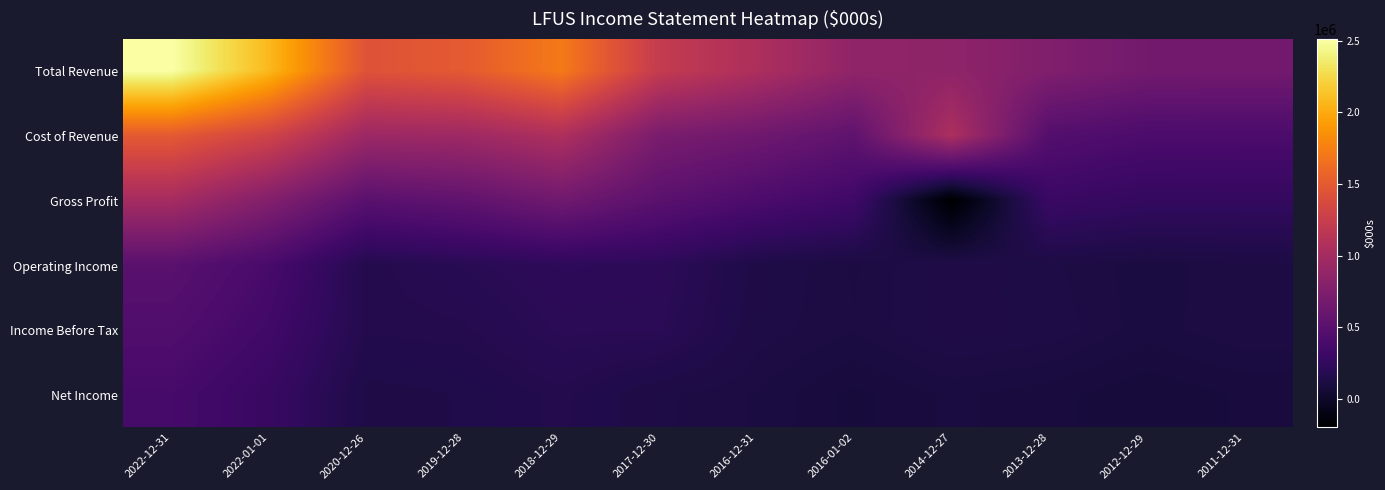

Reading right to left, list all the values displayed in this chart.

Total Revenue: 2011-12-31=665000	2012-12-29=667900	2013-12-28=757900	2014-12-27=852000	2016-01-02=867900	2016-12-31=1056200	2017-12-30=1221500	2018-12-29=1718500	2019-12-28=1503900	2020-12-26=1445700	2022-01-01=2079900	2022-12-31=2513900
Cost of Revenue: 2011-12-31=408300	2012-12-29=409400	2013-12-28=461600	2014-12-27=1053700	2016-01-02=537400	2016-12-31=643000	2017-12-30=715000	2018-12-29=1065100	2019-12-28=957600	2020-12-26=944500	2022-01-01=1308000	2022-12-31=1507000
Gross Profit: 2011-12-31=256700	2012-12-29=258500	2013-12-28=296200	2014-12-27=-201700	2016-01-02=330500	2016-12-31=413100	2017-12-30=506500	2018-12-29=653400	2019-12-28=546300	2020-12-26=501200	2022-01-01=771900	2022-12-31=1006900
Operating Income: 2011-12-31=113900	2012-12-29=99500	2013-12-28=119200	2014-12-27=133800	2016-01-02=104200	2016-12-31=130600	2017-12-30=218500	2018-12-29=225000	2019-12-28=192800	2020-12-26=162300	2022-01-01=385100	2022-12-31=500300
Income Before Tax: 2011-12-31=115100	2012-12-29=100100	2013-12-28=124200	2014-12-27=131600	2016-01-02=106900	2016-12-31=123300	2017-12-30=204000	2018-12-29=204900	2019-12-28=165900	2020-12-26=161300	2022-01-01=341000	2022-12-31=443000
Net Income: 2011-12-31=86400	2012-12-29=75200	2013-12-28=88700	2014-12-27=98100	2016-01-02=80900	2016-12-31=104500	2017-12-30=119500	2018-12-29=164600	2019-12-28=139100	2020-12-26=130000	2022-01-01=283800	2022-12-31=373300